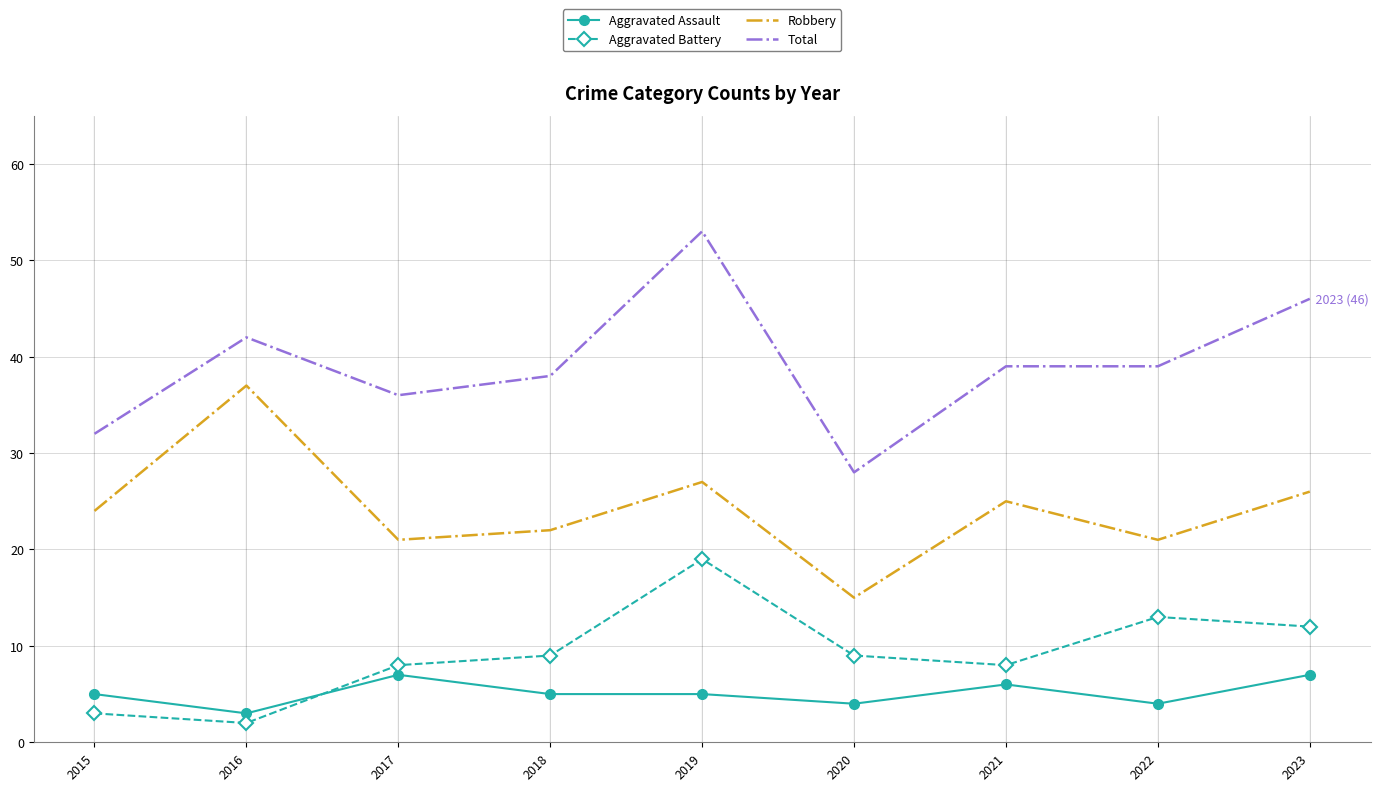

True or false: Robbery and Total intersect in this chart.

False